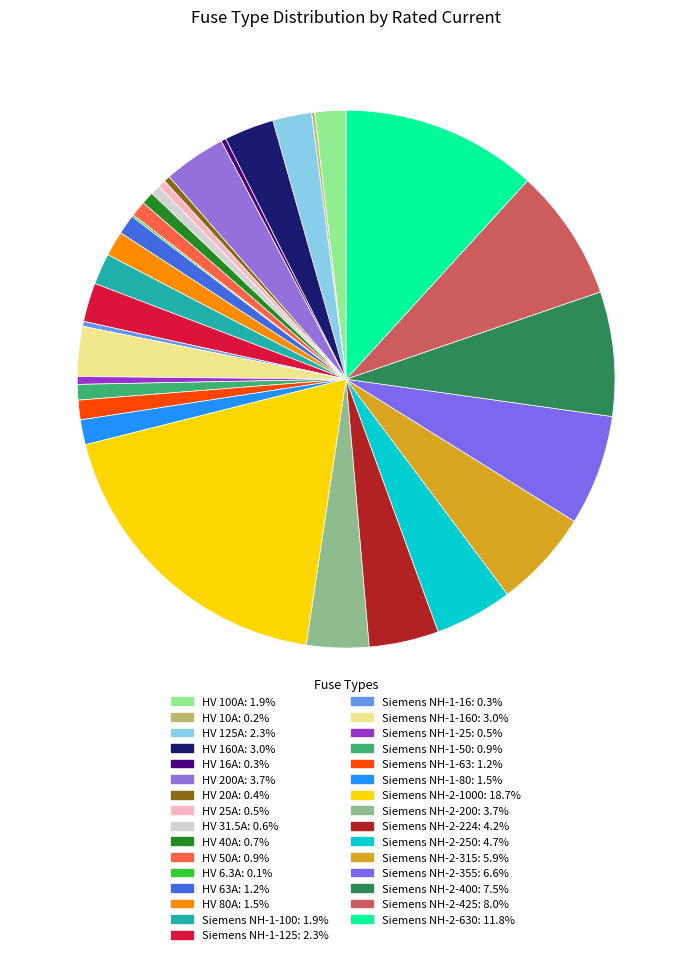

Does any single category account for the majority?

No